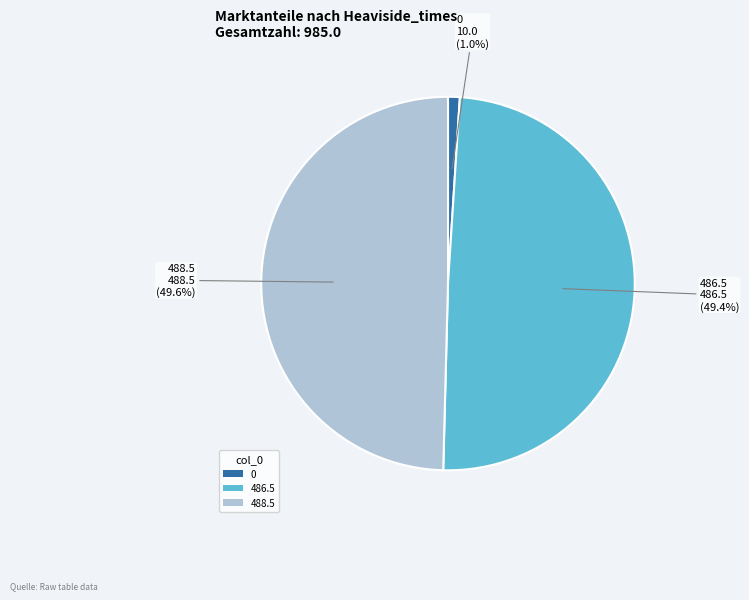

The 486.5 slice represents 55% of the pie. True or false?

False